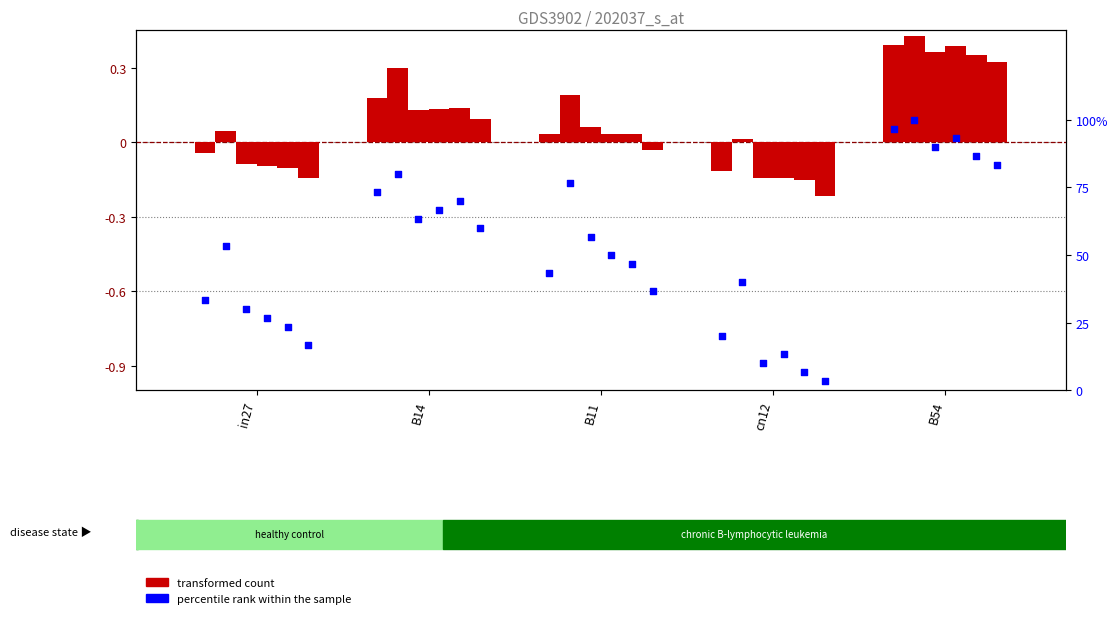

What are all the series names shown in the legend?

transformed count, percentile rank within the sample